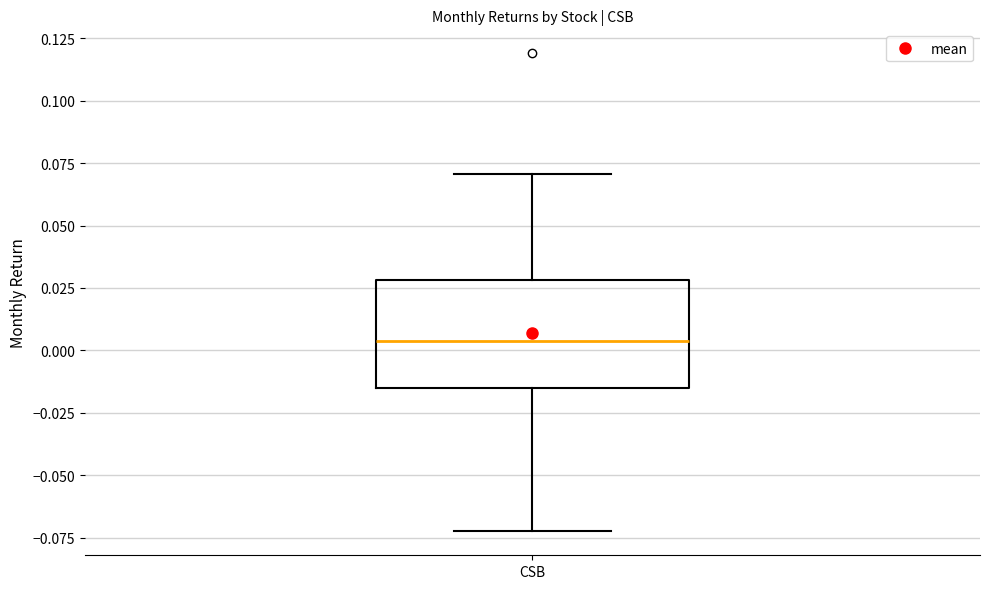

Transcribe this box plot: give where the median line is, the range the box spans, and where the two whiskers end, as read against the y-axis. The values are not printed on the chart, so give them approximately, as read against the axis.

median 0.005, box -0.015 to 0.030, whiskers -0.075 to 0.070